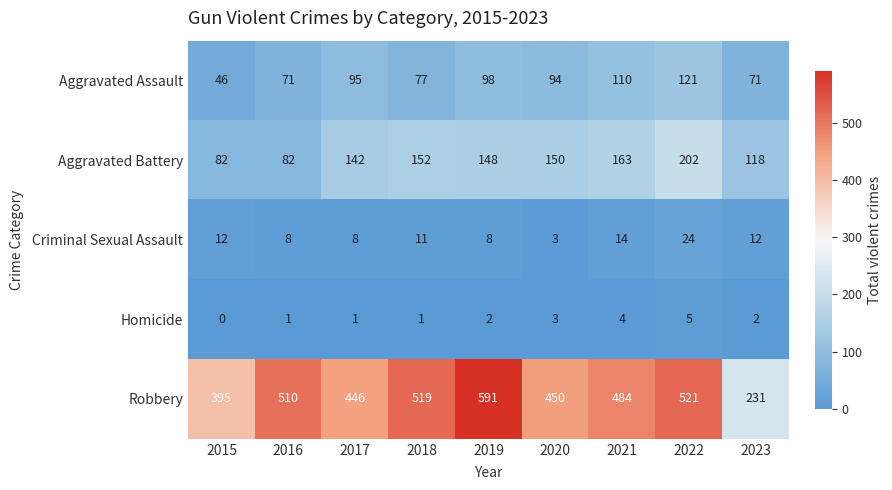

The Aggravated Assault series shows 58 at 2019. True or false?

False